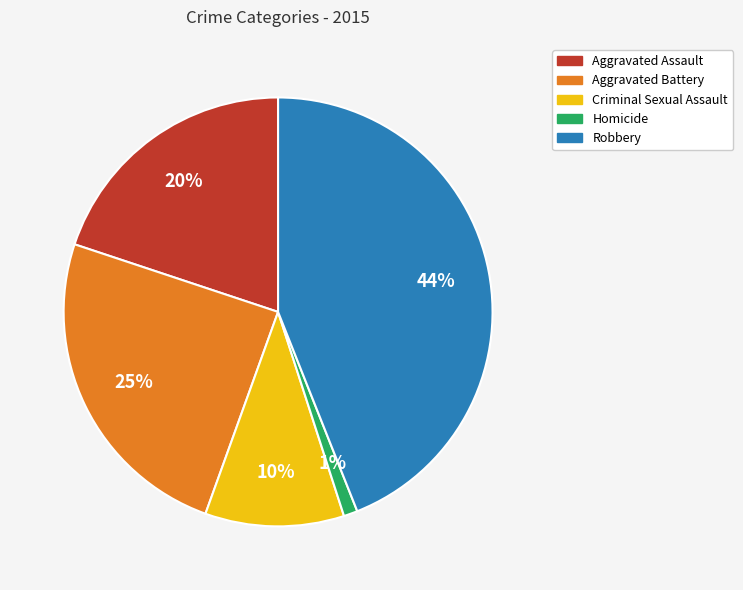

To the nearest percent, what is the combined percentage of Aggravated Assault and Robbery?

64%